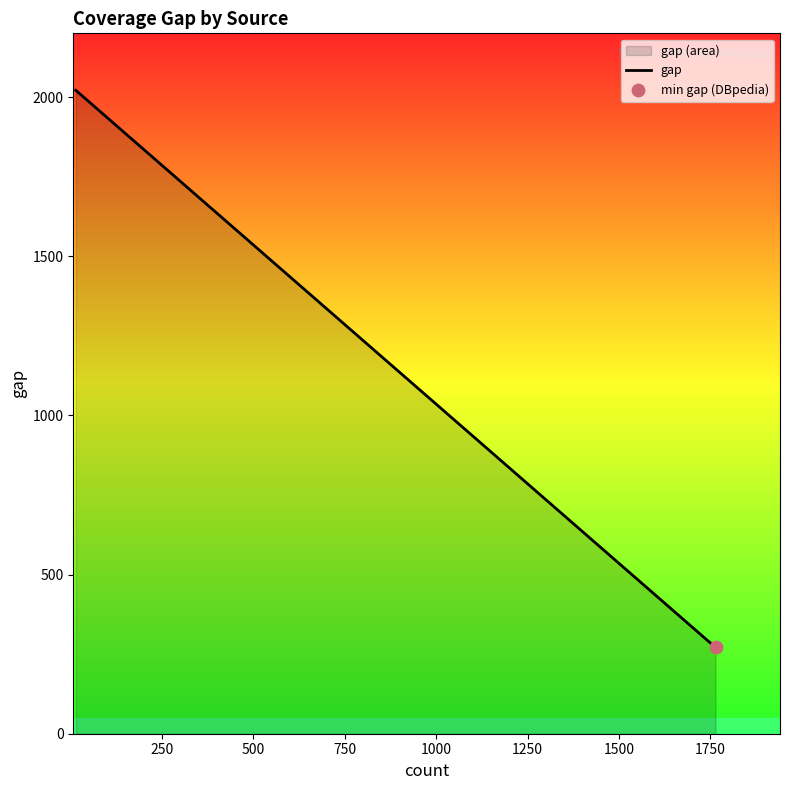

What is the difference between the maximum and second lowest values?

191